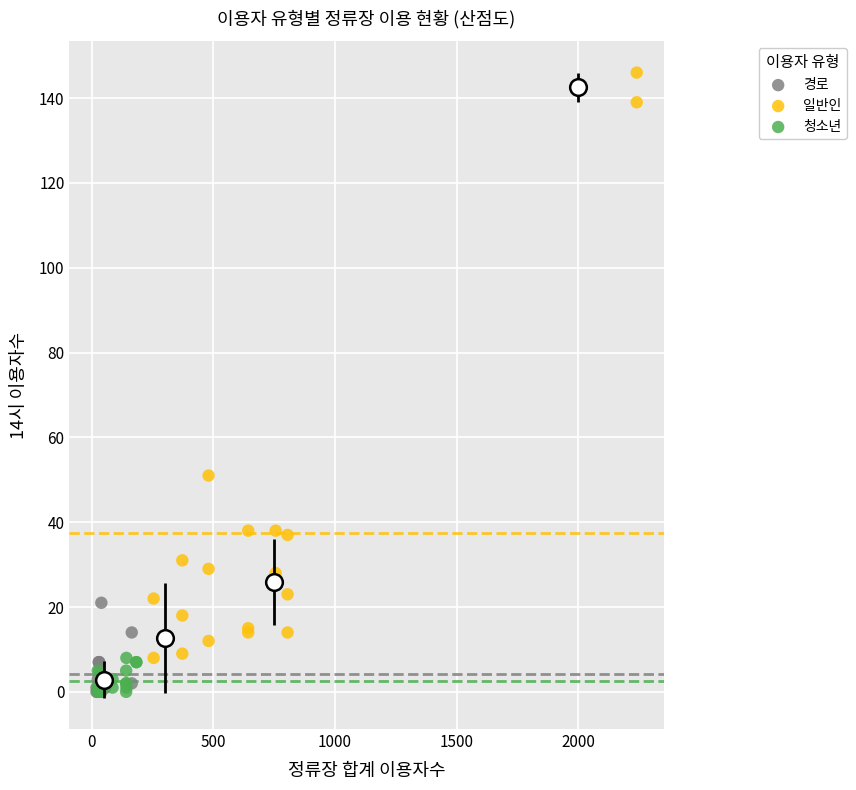

Which series has the largest Y range (max minus min)?

일반인